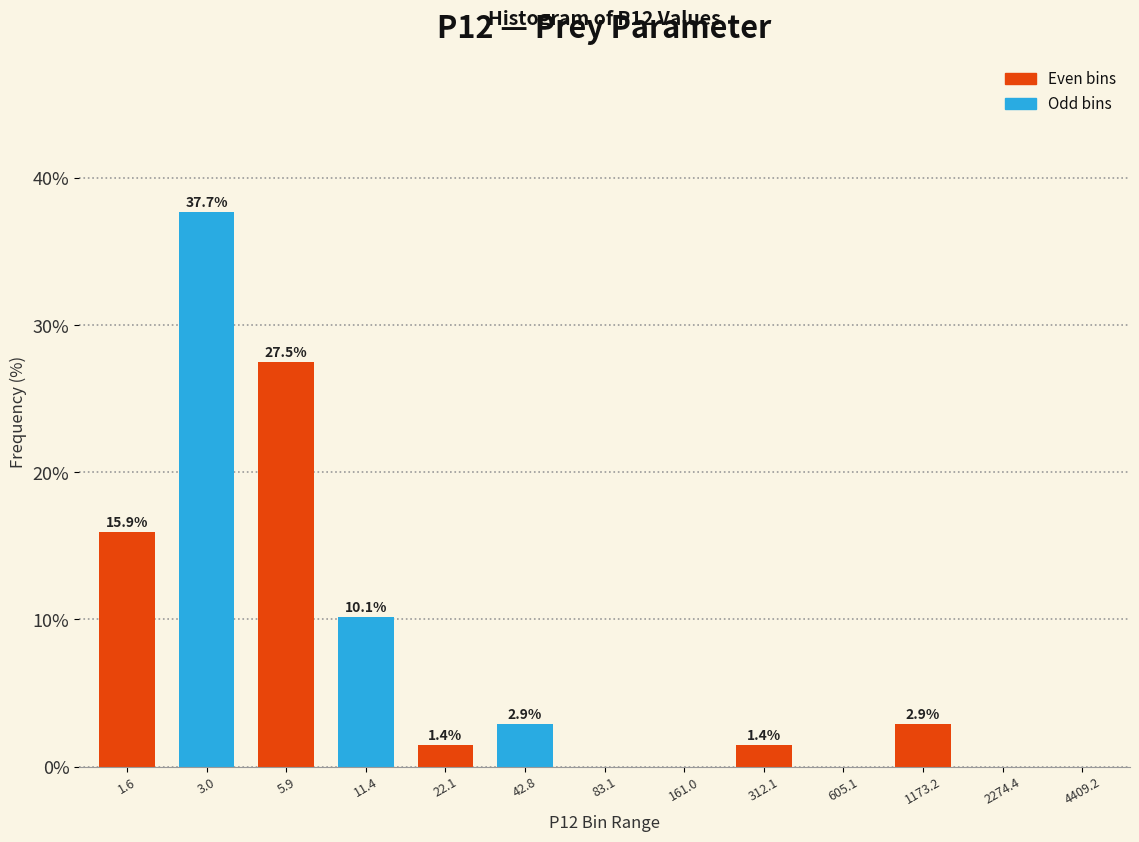

Reading left to right, list all the values displayed in this chart.

1.6=15.9	3.0=37.7	5.9=27.5	11.4=10.1	22.1=1.4	42.8=2.9	83.1=0.0	161.0=0.0	312.1=1.4	605.1=0.0	1173.2=2.9	2274.4=0.0	4409.2=0.0